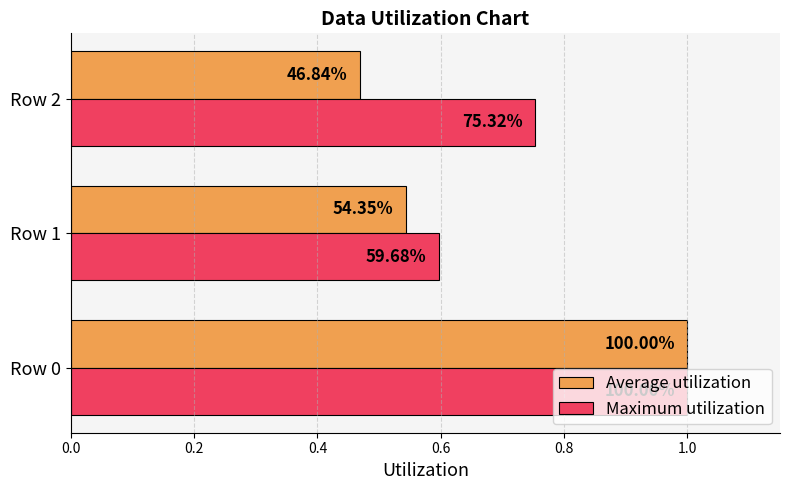

What are all the series names shown in the legend?

Average utilization, Maximum utilization